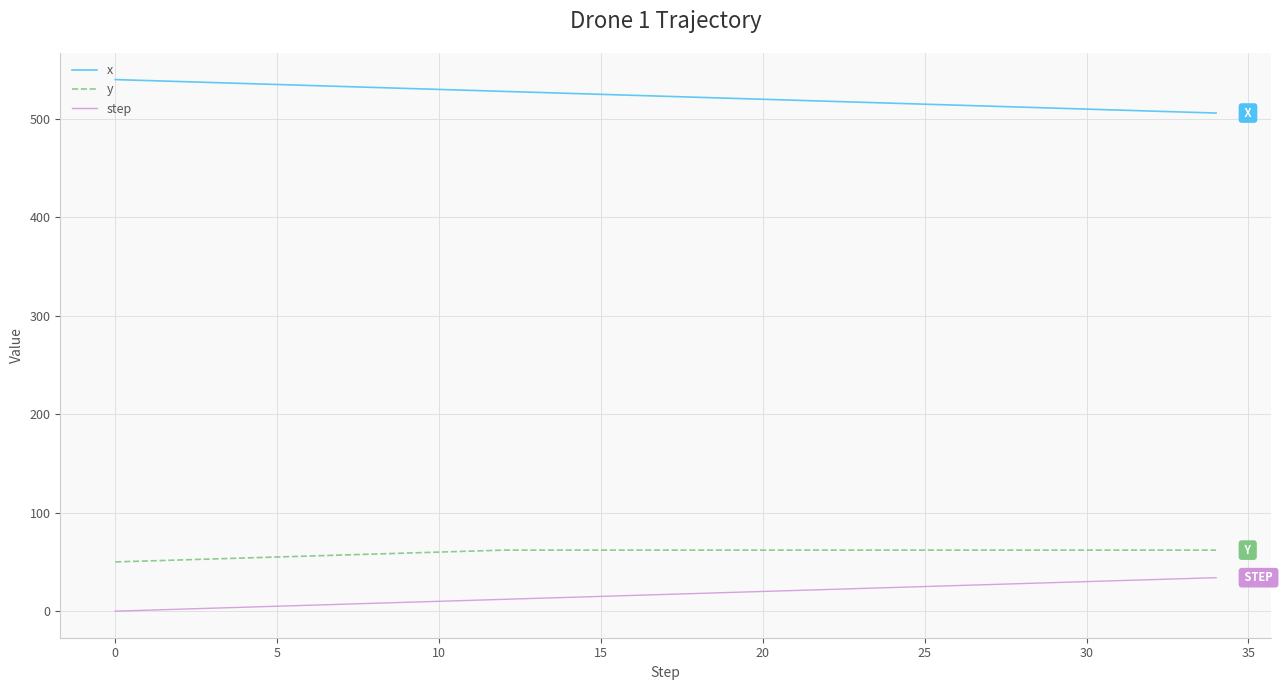

What is the difference between the maximum and minimum values in the x series?

34